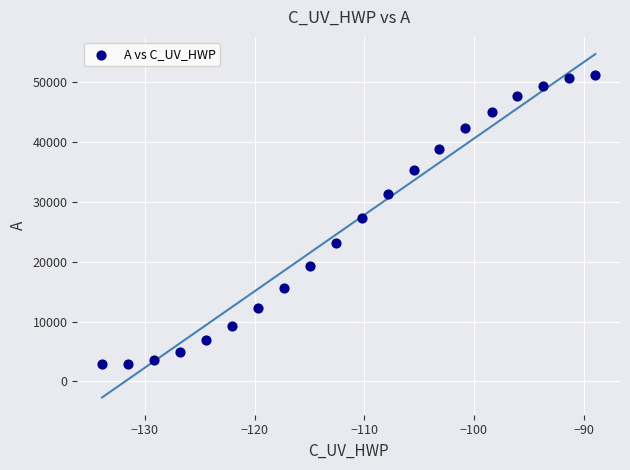

What is the range of X values (max minus min)?

45.0